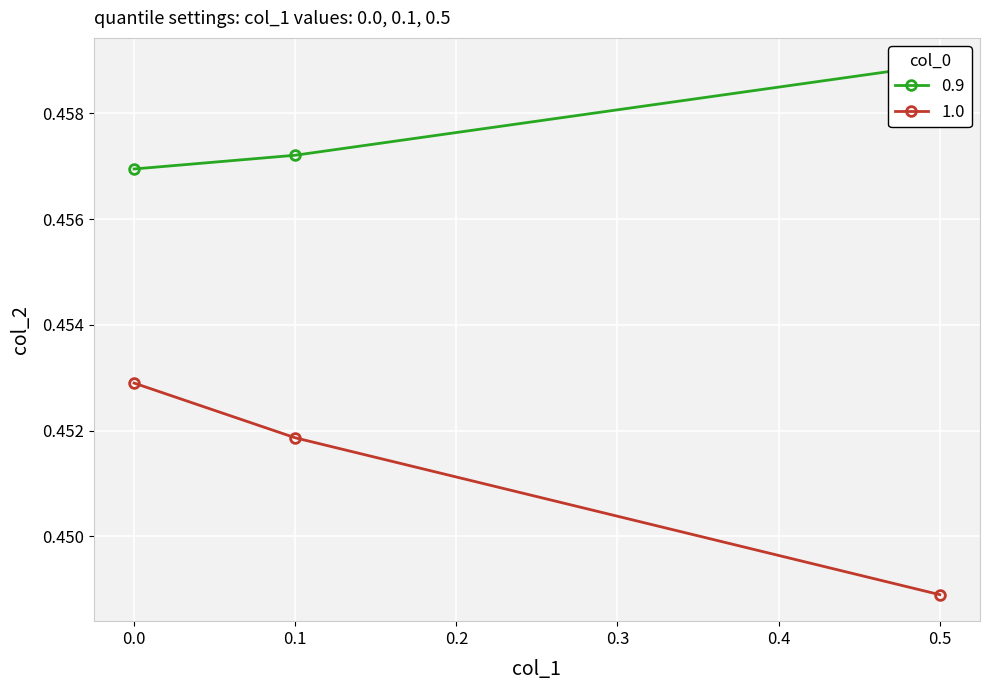

The value of 1.0 at 0.1 is 0.1. True or false?

False